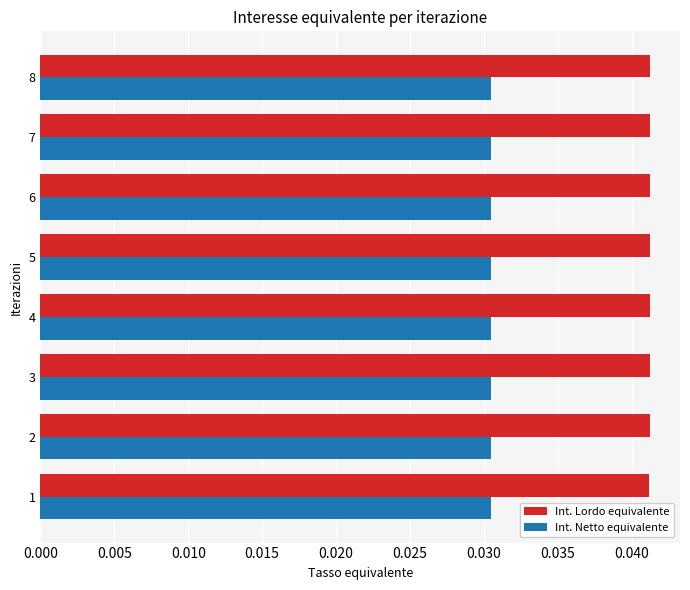

What is the sum of all Int. Netto equivalente values?

0.2